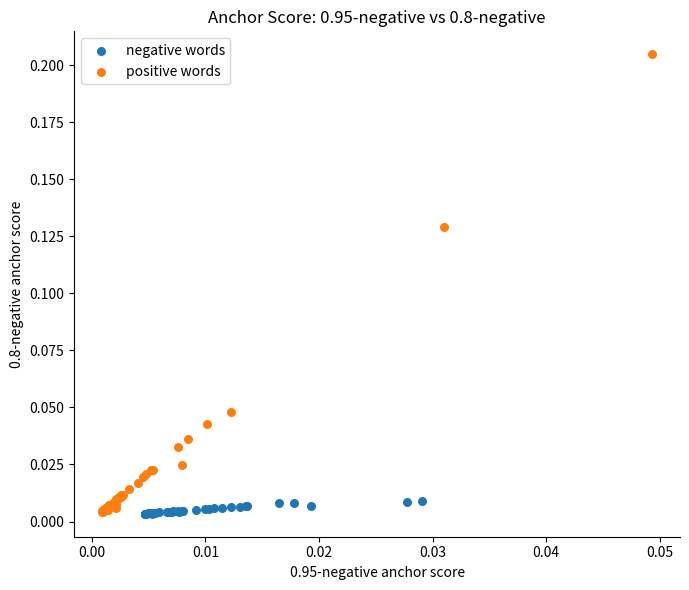

What are all the series names shown in the legend?

negative words, positive words